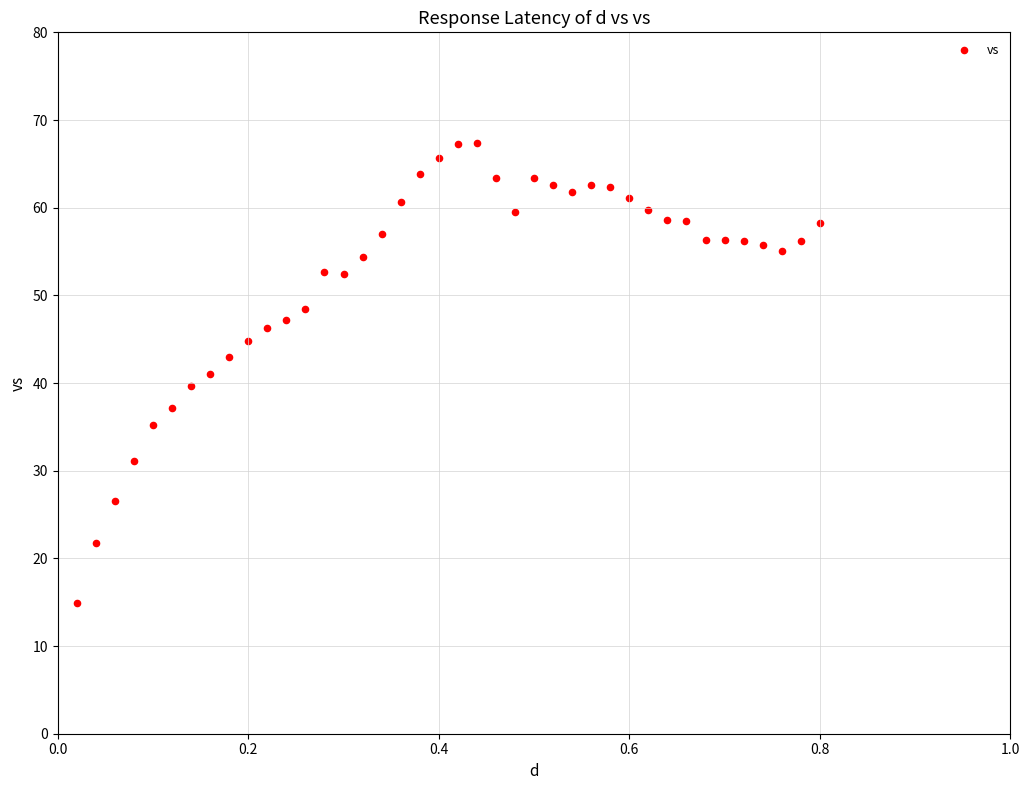

What is the range of X values (max minus min)?

0.8